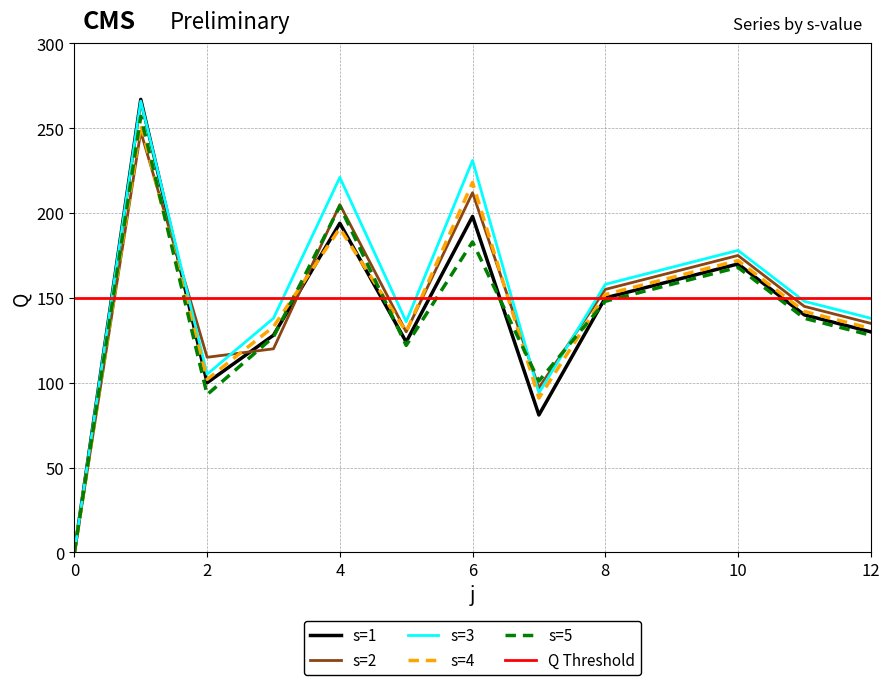

Where is s=3 nearest to the value 133?

5